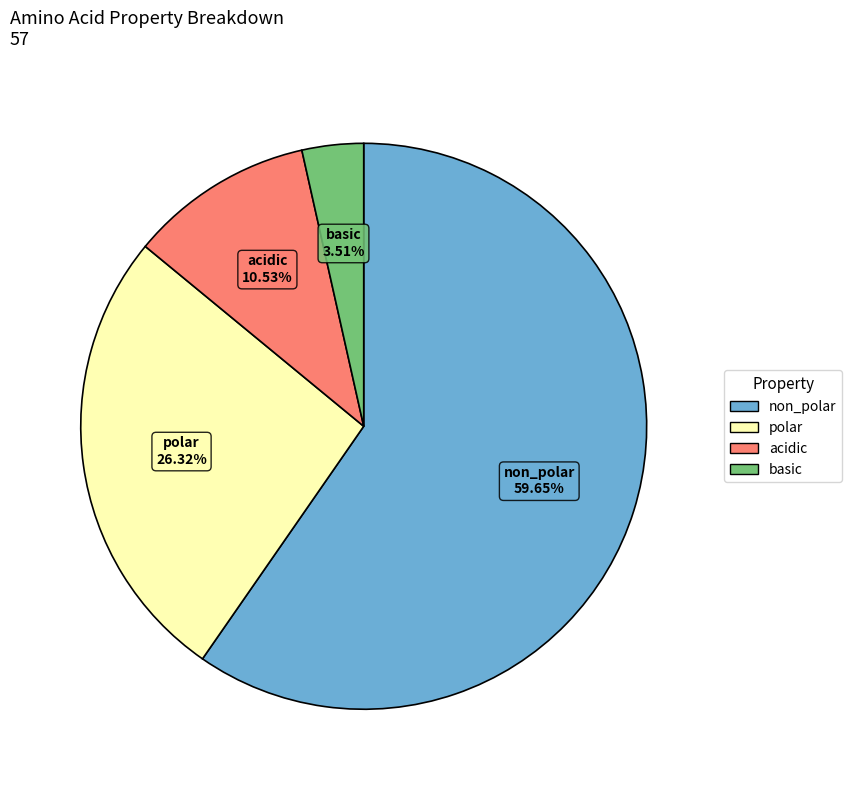

Rank the categories by value from lowest to highest.

basic, acidic, polar, non_polar